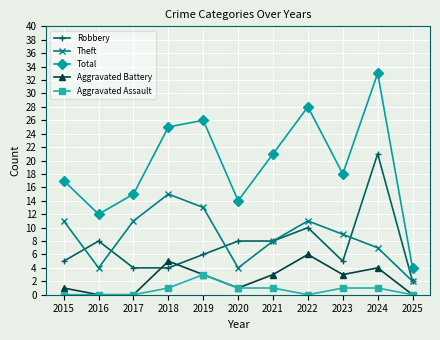

True or false: Robbery and Aggravated Assault intersect in this chart.

False